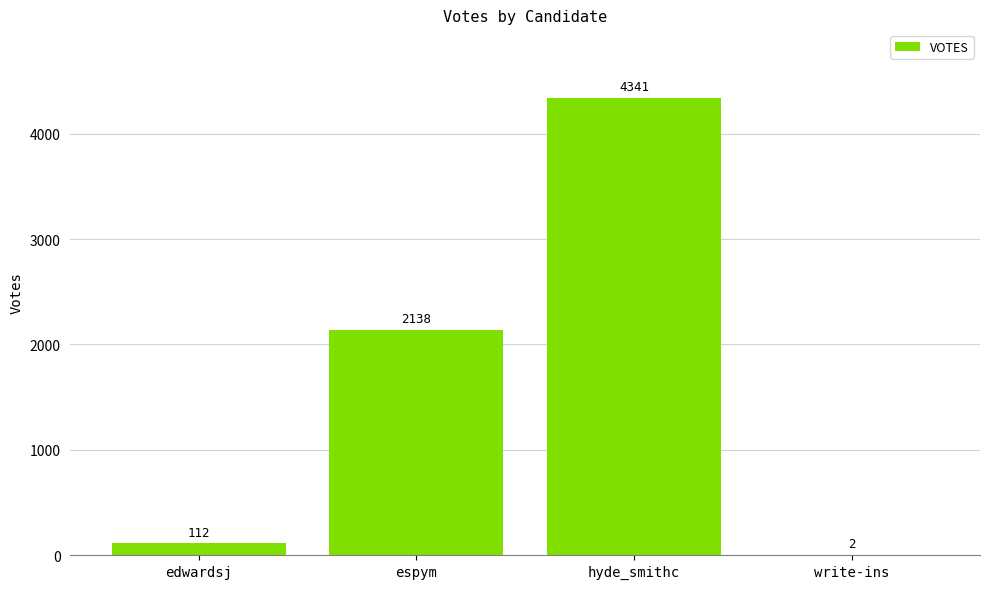

What is the difference between the values at edwardsj and hyde_smithc?

4229